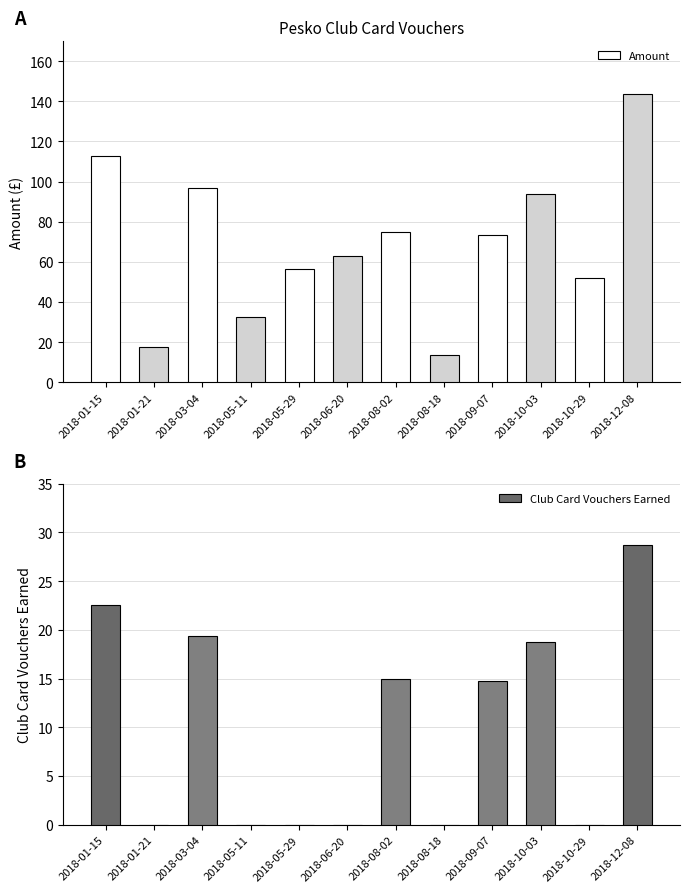

Reading right to left, what are all the values shown in this chart?

Amount: 2018-12-08=143.7	2018-10-29=52.1	2018-10-03=93.9	2018-09-07=73.6	2018-08-18=13.4	2018-08-02=74.9	2018-06-20=62.9	2018-05-29=56.4	2018-05-11=32.8	2018-03-04=96.9	2018-01-21=17.5	2018-01-15=112.7
Club Card Vouchers Earned: 2018-12-08=28.7	2018-10-29=0.0	2018-10-03=18.8	2018-09-07=14.7	2018-08-18=0.0	2018-08-02=15.0	2018-06-20=0.0	2018-05-29=0.0	2018-05-11=0.0	2018-03-04=19.4	2018-01-21=0.0	2018-01-15=22.5